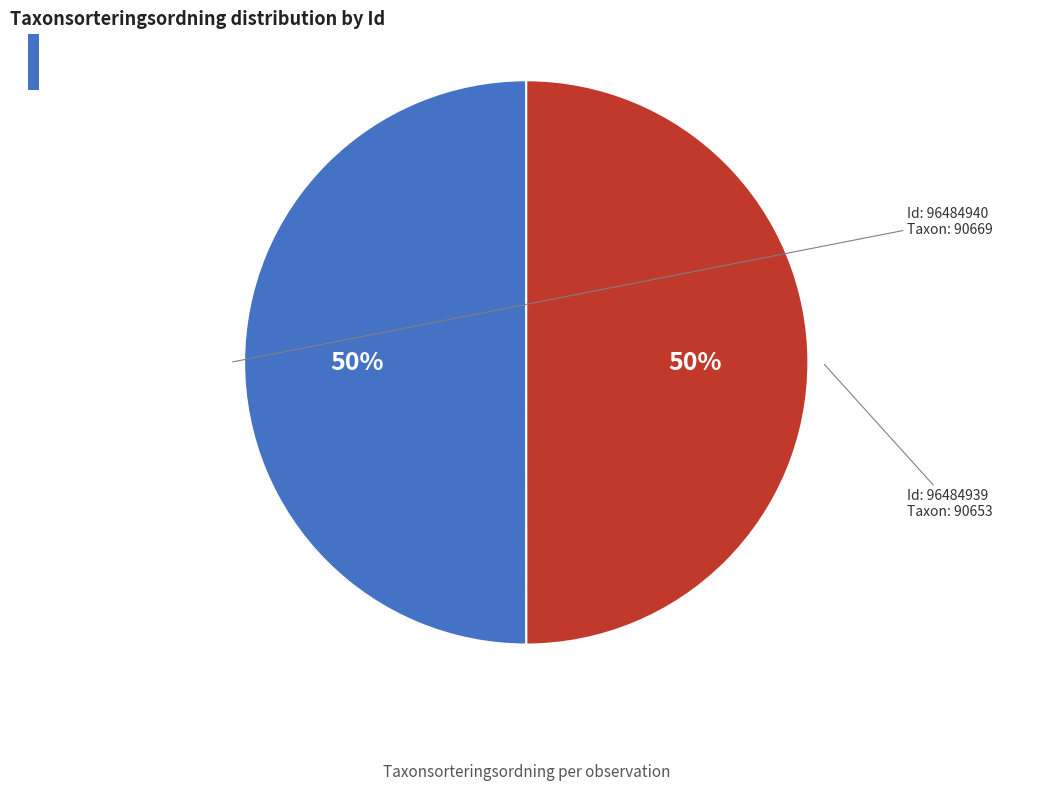

To the nearest percent, what is the average slice percentage?

50%